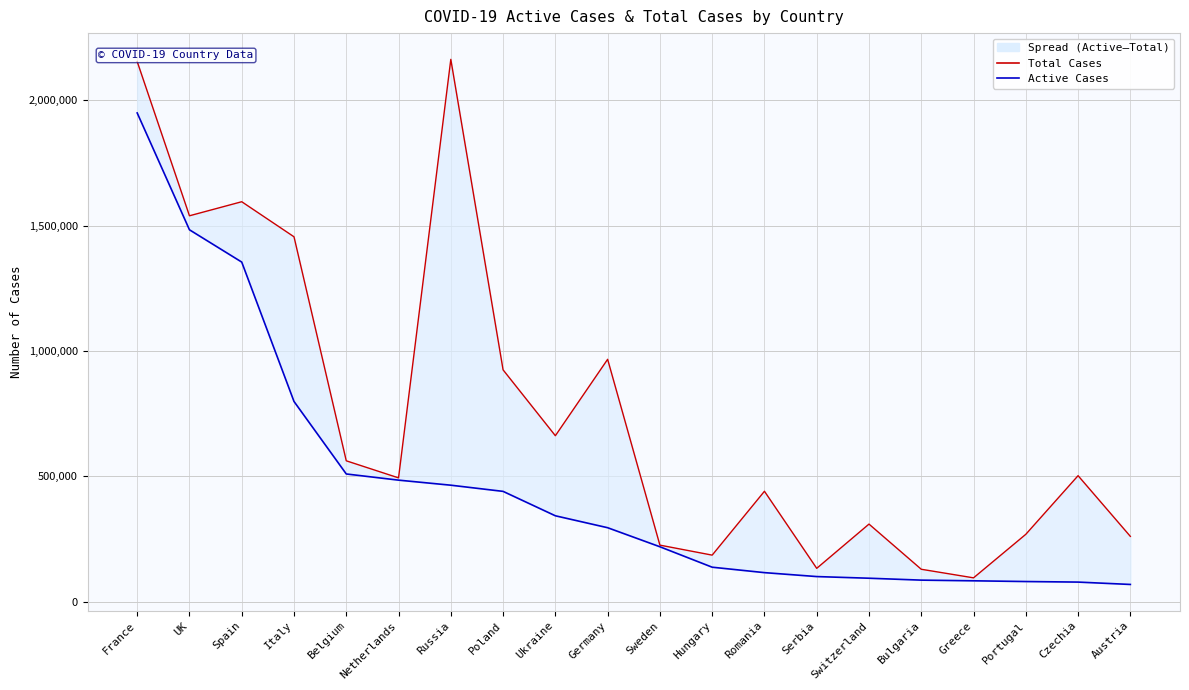

List the labels in order of Active Cases value, largest first.

France, UK, Spain, Italy, Belgium, Netherlands, Russia, Poland, Ukraine, Germany, Sweden, Hungary, Romania, Serbia, Switzerland, Bulgaria, Greece, Portugal, Czechia, Austria